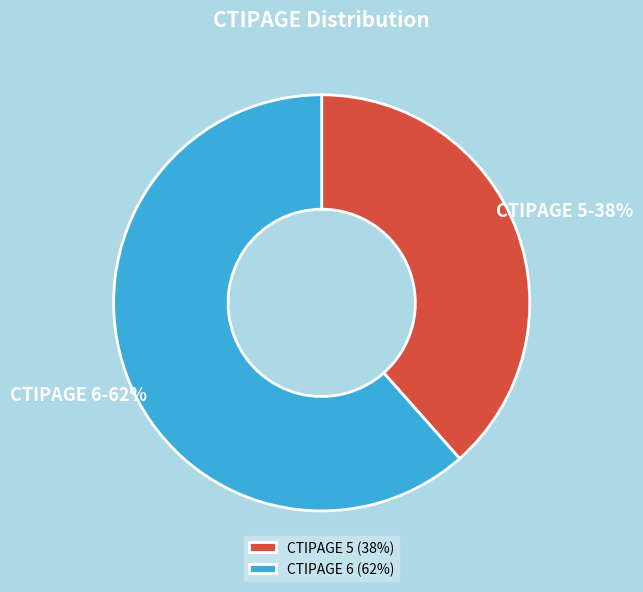

Is the sum of CTIPAGE 5 and CTIPAGE 6 greater than half?

Yes